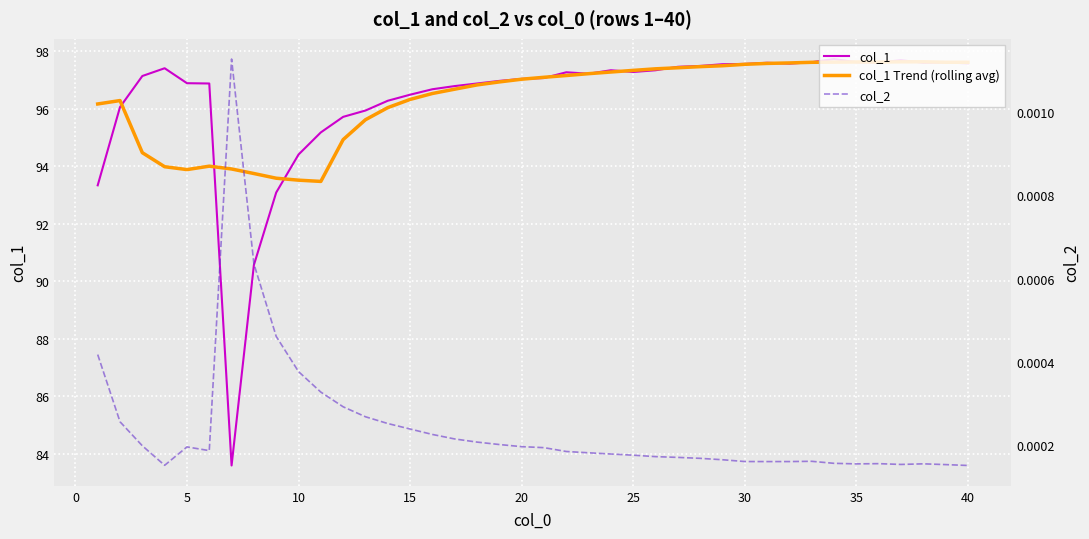

What is the maximum value for col_1?

97.7